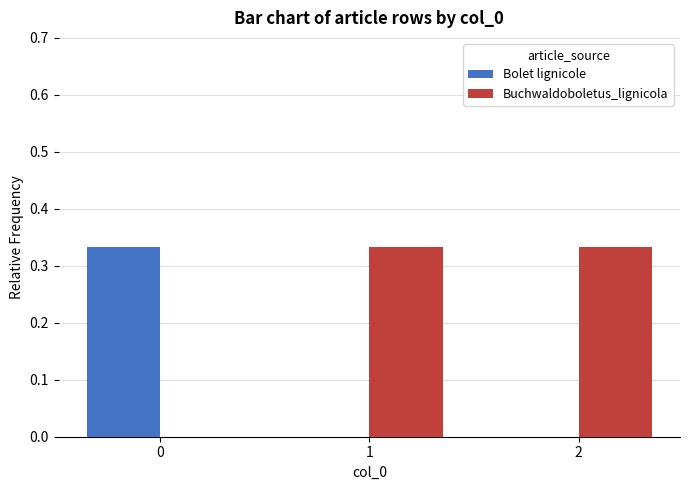

Is the value of Bolet lignicole at 1 greater than the value of Buchwaldoboletus_lignicola at 2?

No